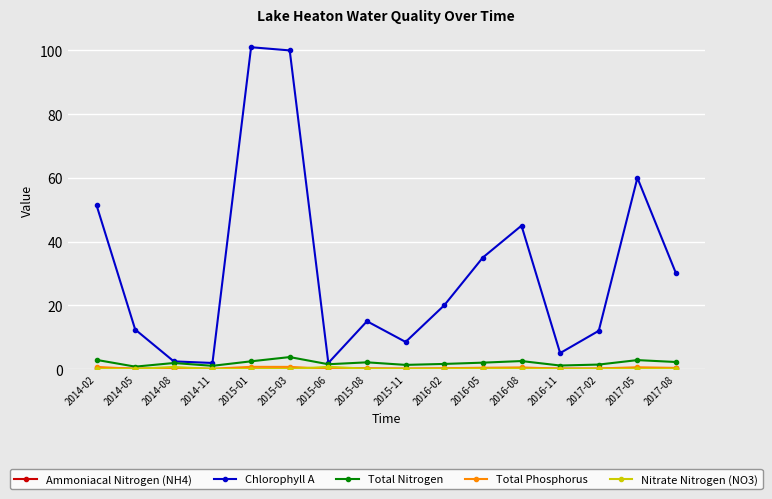

The value of Chlorophyll A at 2017-08 is 20.8. True or false?

False